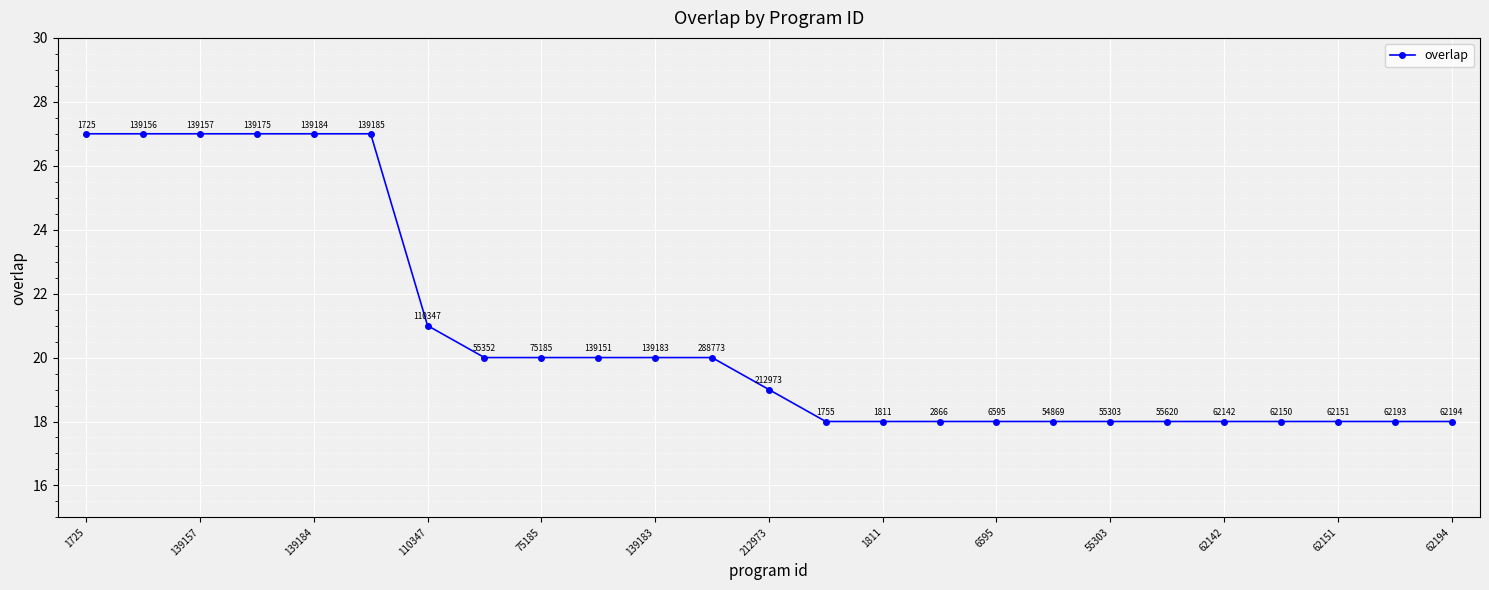

Reading right to left, transcribe all the data shown in this chart.

18	18	18	18	18	18	18	18	18	18	18	18	19	20	20	20	20	20	21	27	27	27	27	27	27